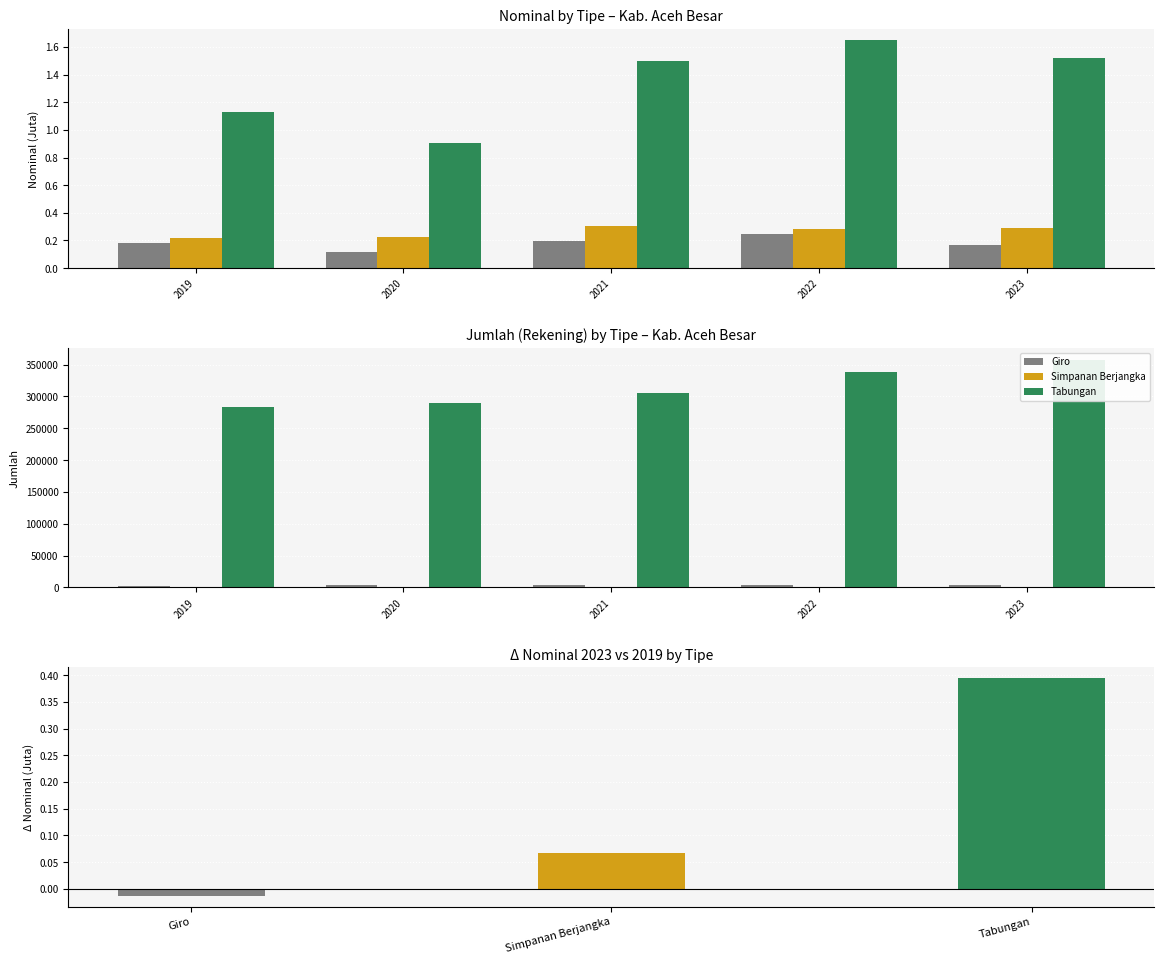

How many bars are there in each group?

3